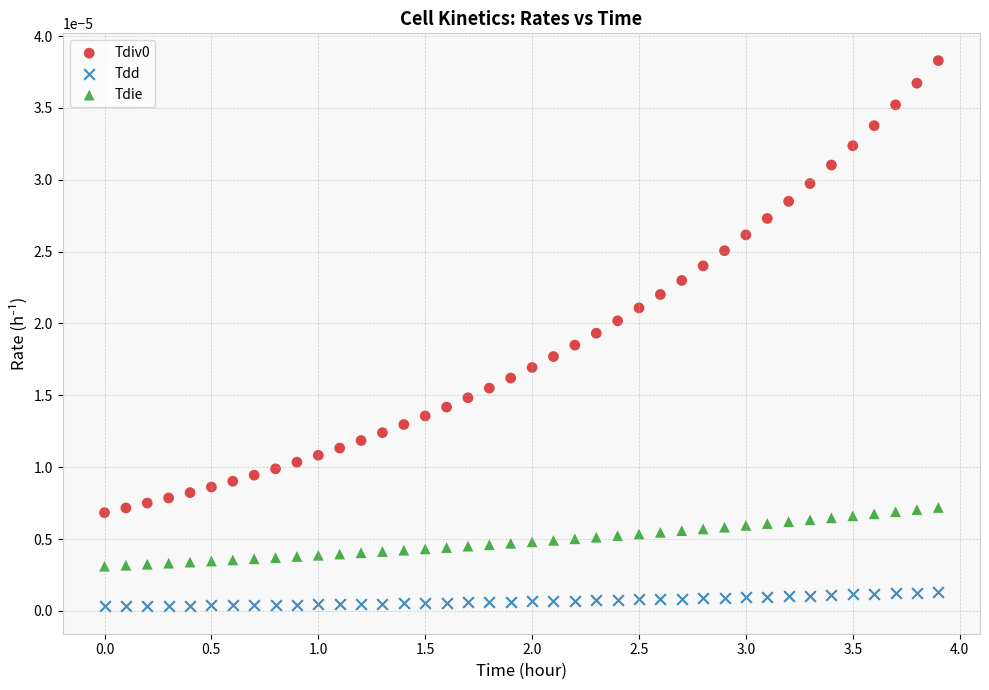

Across all data points, what is the range of X values (max minus min)?

3.9